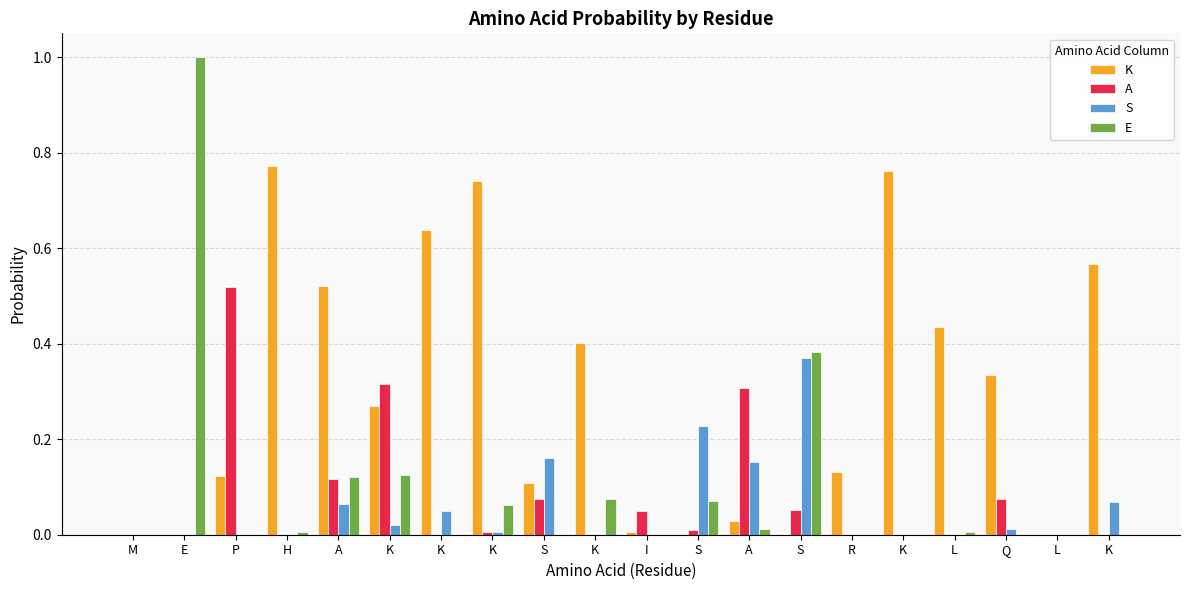

What are all the series names shown in the legend?

K, A, S, E